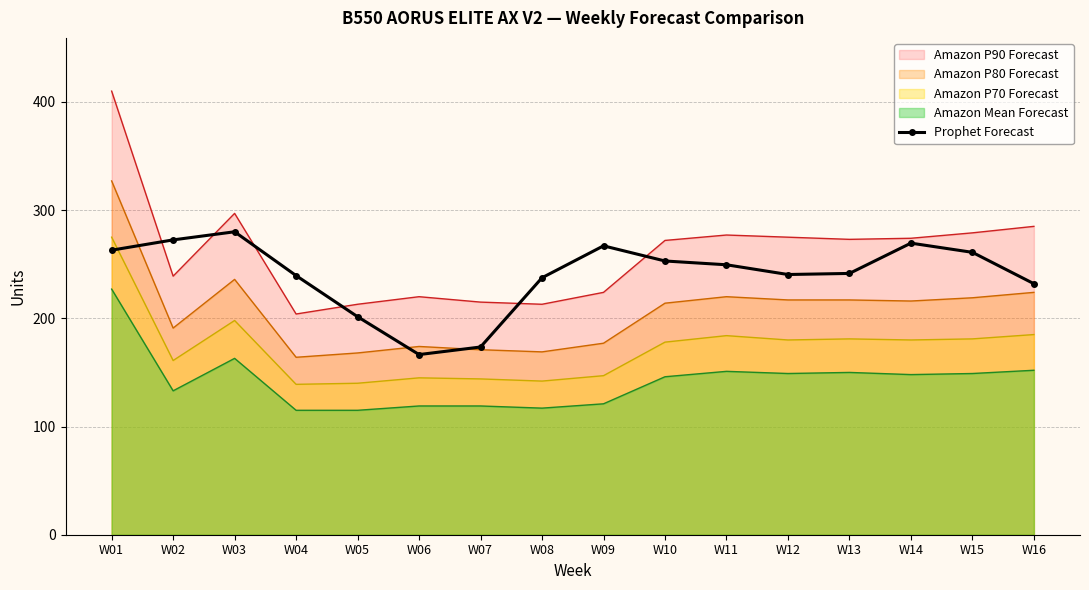

Is it true that the value at W12 is 56.7?

False